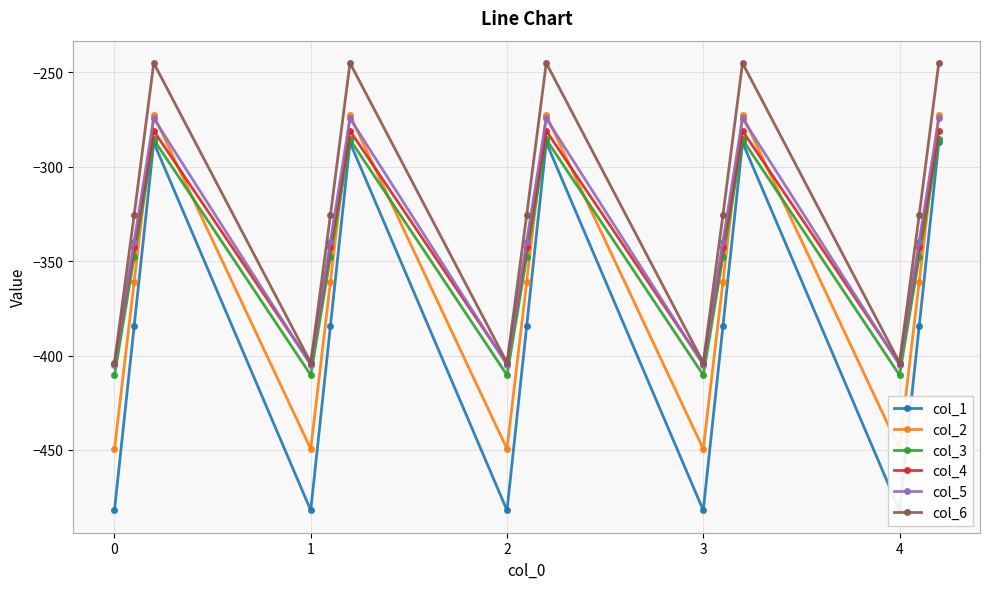

True or false: col_3 and col_6 cross at least once.

False